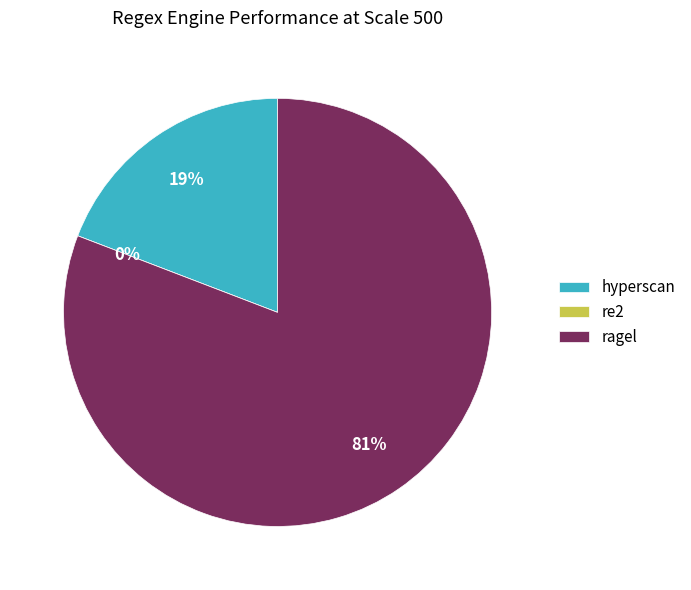

Which category has the smallest portion of the pie?

re2